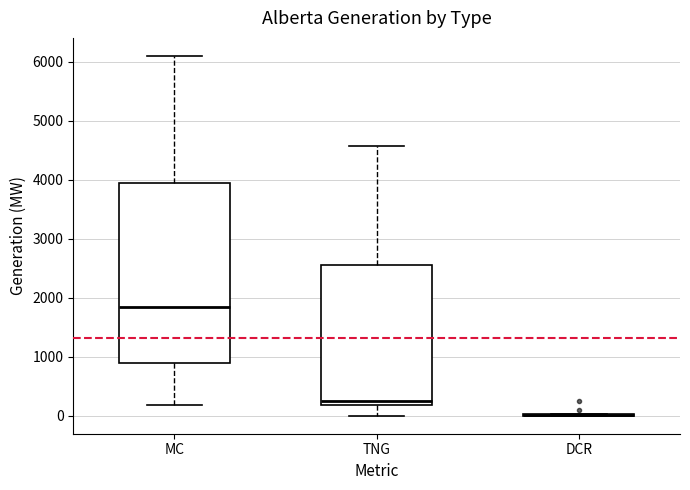

Reading left to right, read every box against the y-axis: the position of its median line, the range the box covers, and the ends of its whiskers. The values are not printed on the chart, so give them approximately, as read against the axis.

MC: median 1900, box 900 to 3900, whiskers 200 to 6100
TNG: median 200 (just above the box's lower edge), box 200 to 2600, whiskers 0 to 4600
DCR: box collapsed to a line at 0, whiskers 0 to 0